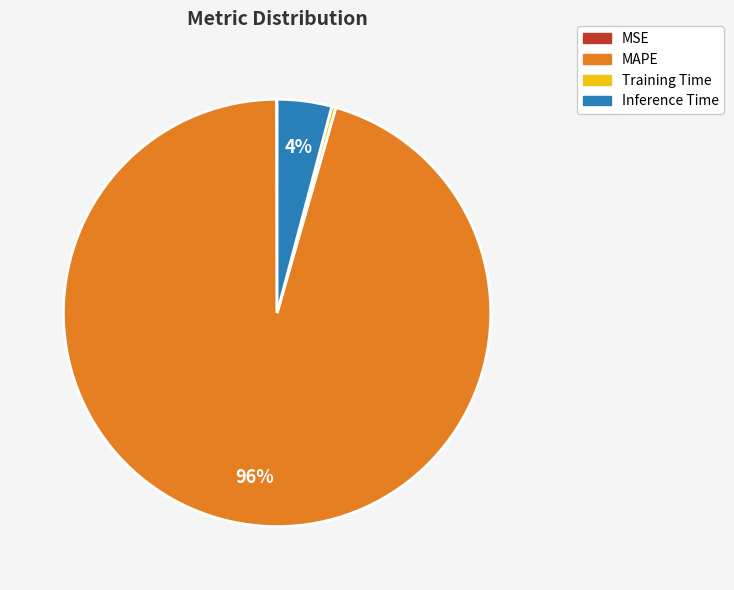

Combined, do Inference Time and MAPE account for over 50%?

Yes